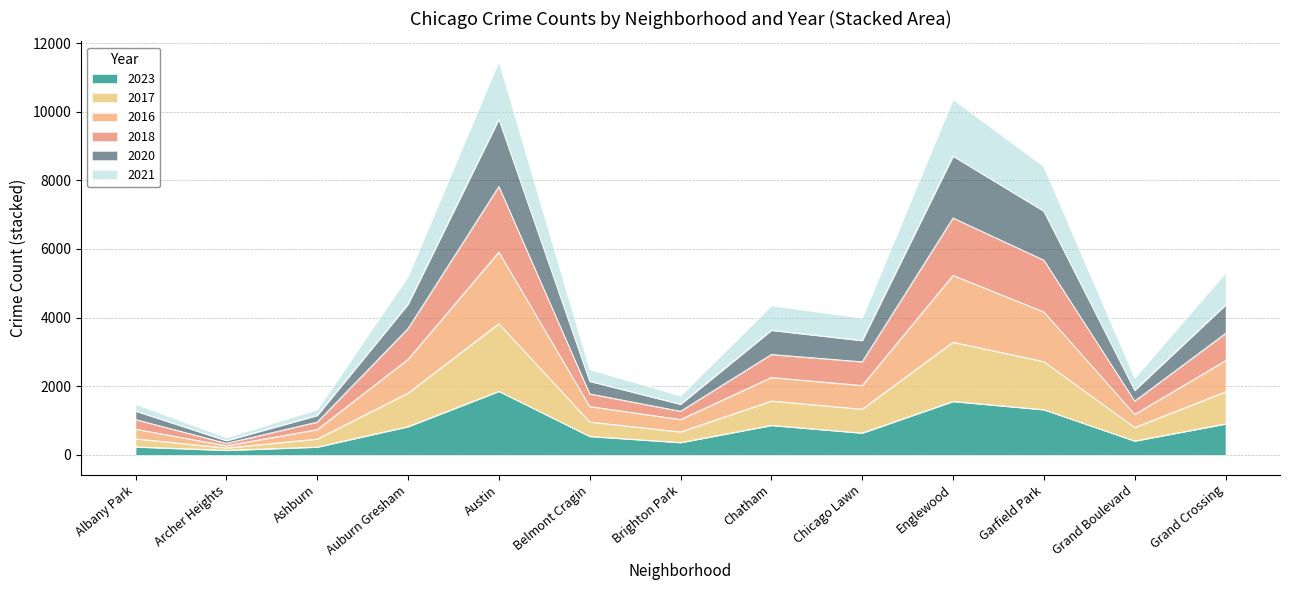

What is the maximum value for 2023?

1852